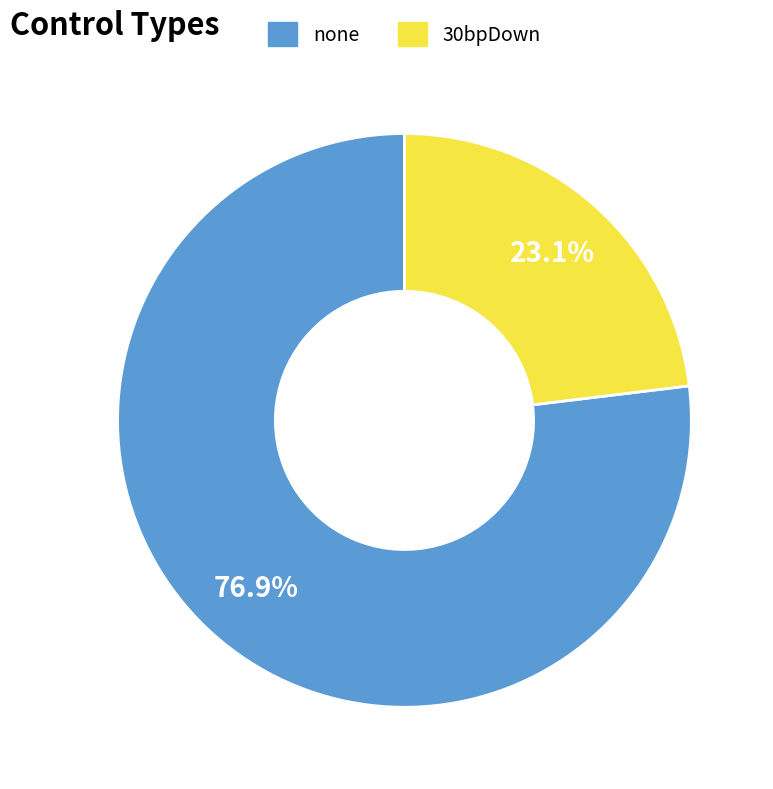

What portion of the pie excludes none?

23.1%